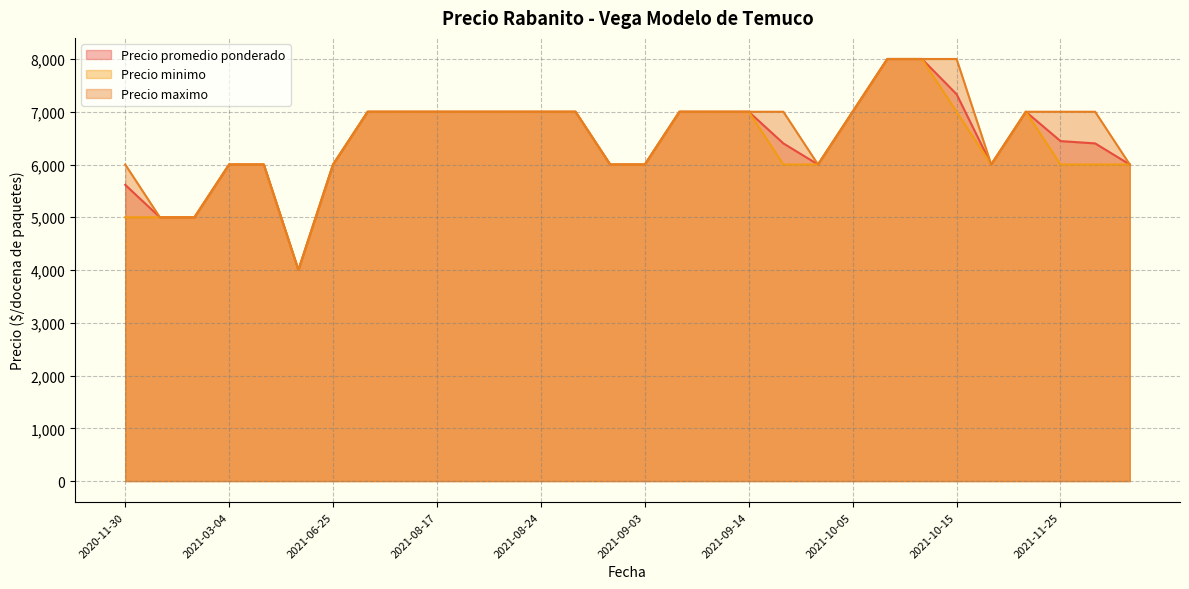

How many lines are shown in the chart?

3